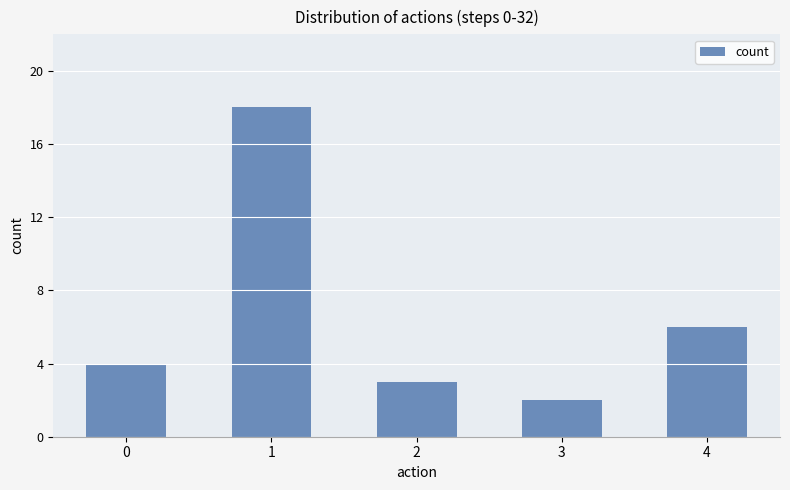

What is the value of the 4th bar from the left?

2